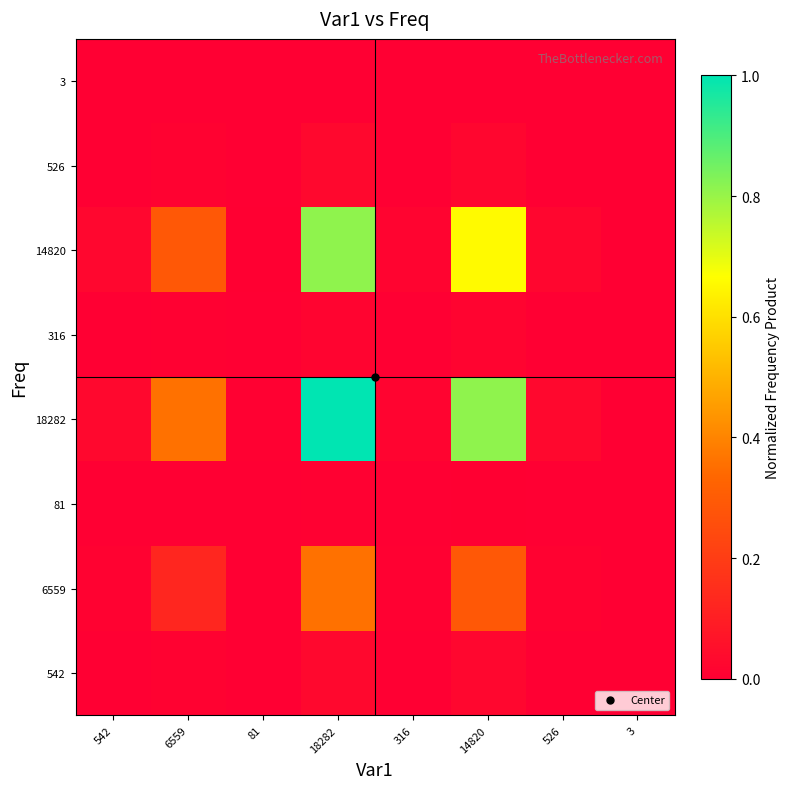

At which category does the chart reach its peak across all series?

18282